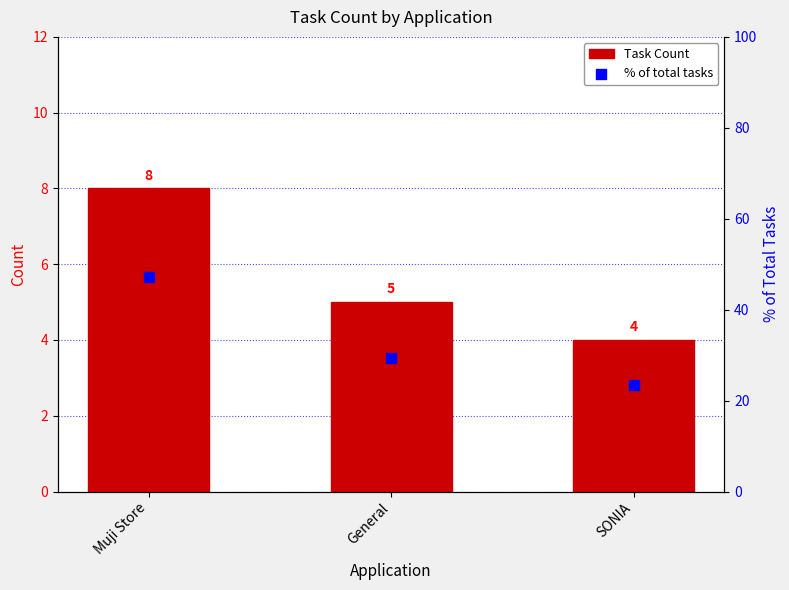

Which series has the largest total across all categories?

% of total tasks